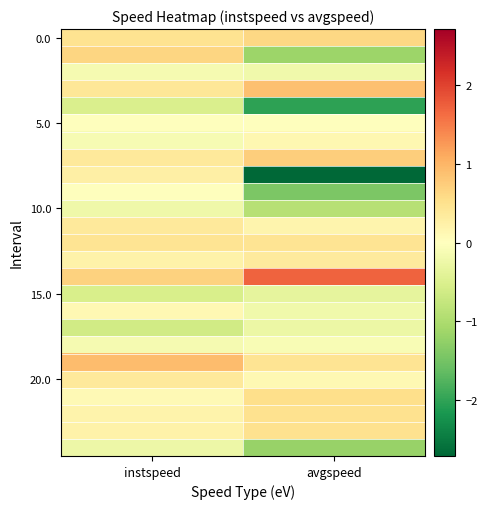

Which has a higher value, avgspeed or instspeed?

avgspeed